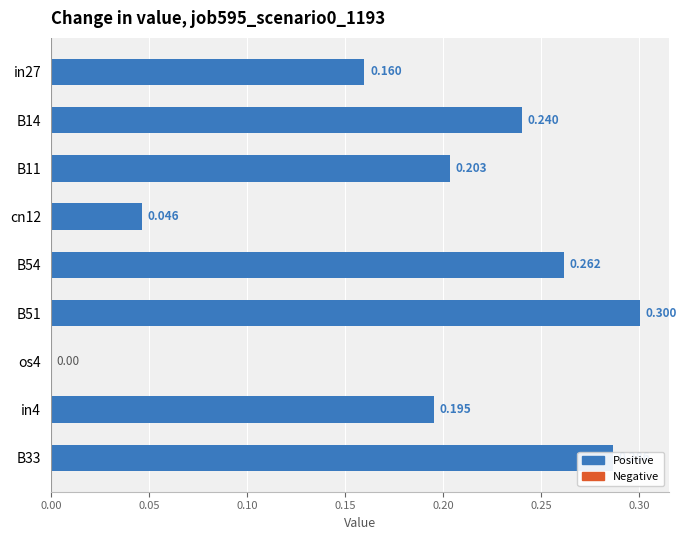

How many data points are above 0?

8